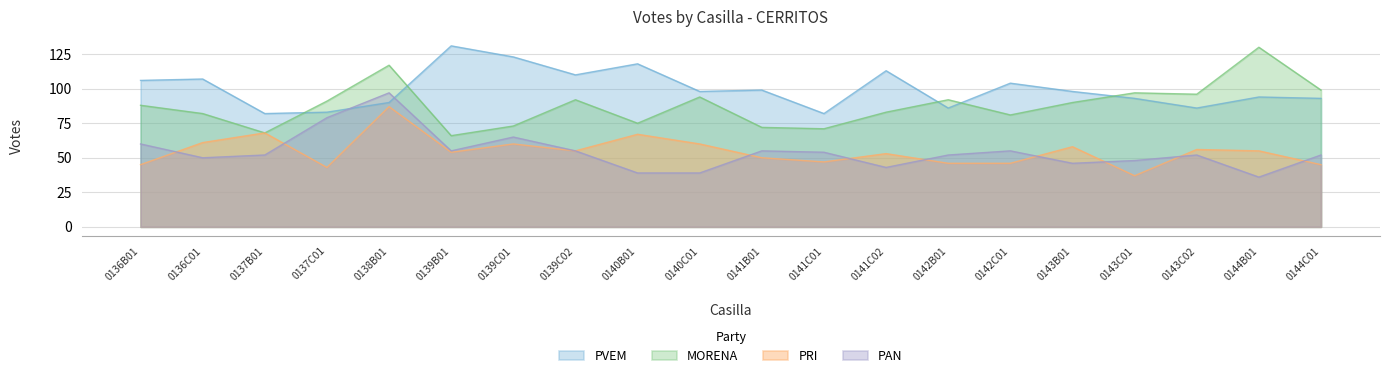

What is the label of the 18th point from the right?

0137B01